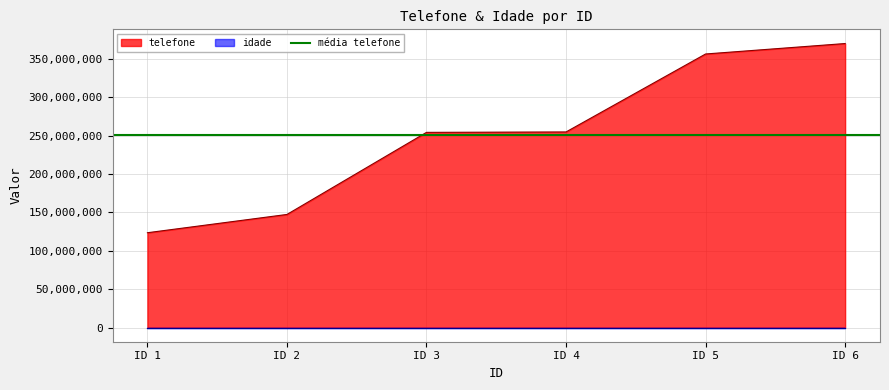

Count the number of categories in the chart.

6